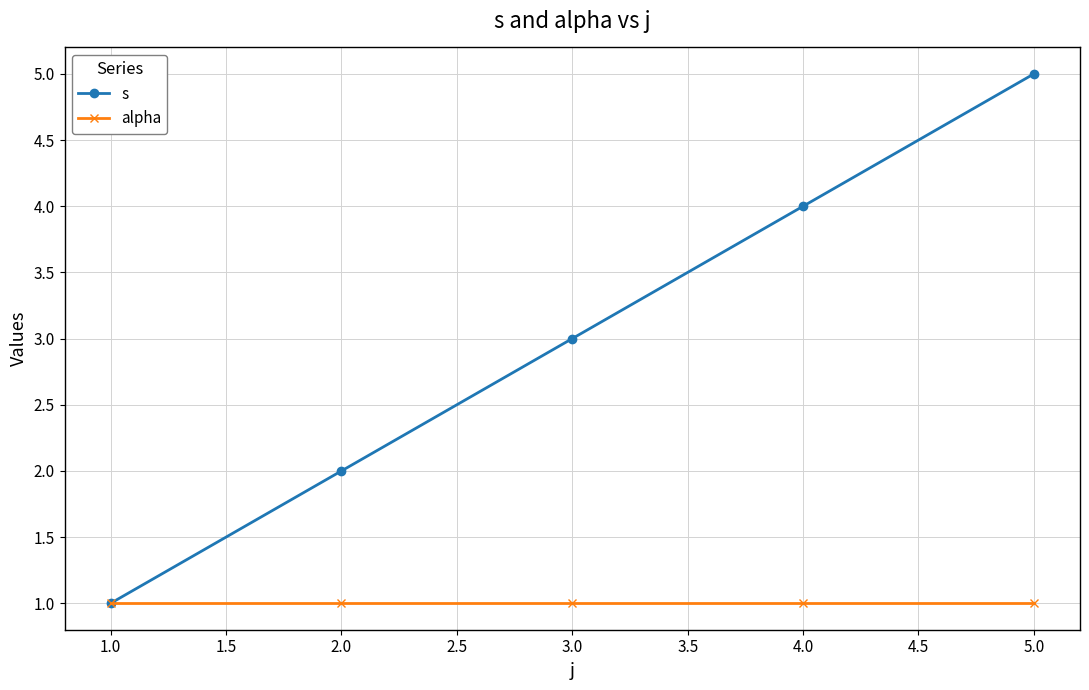

What is the greatest value displayed?

5